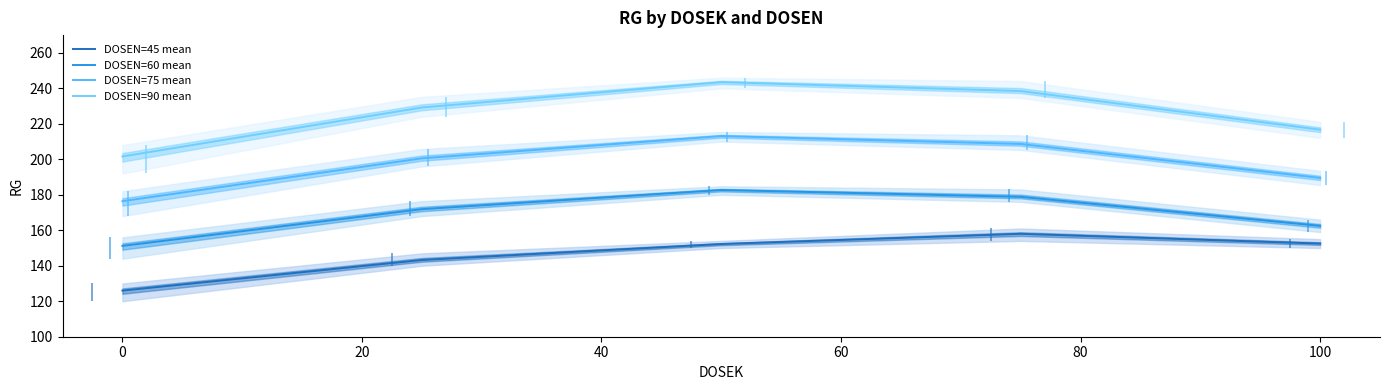

What is the maximum value for DOSEN=90 mean?

243.5